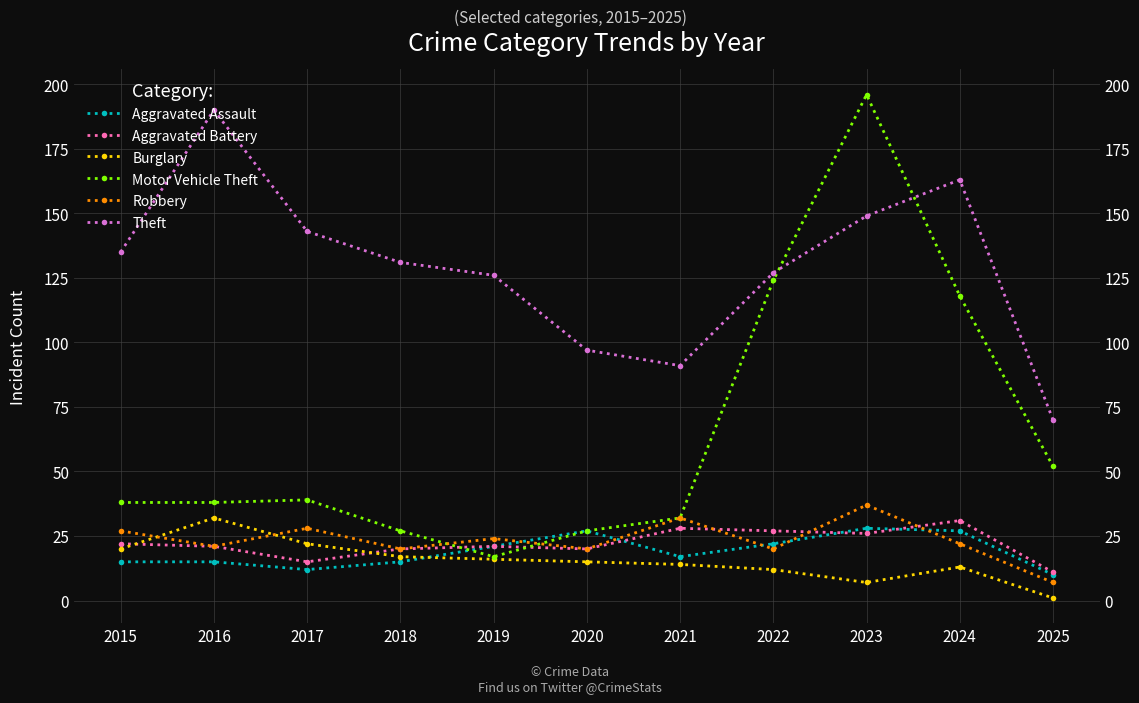

Between 2015 and 2025, which series saw the biggest shift?

Theft